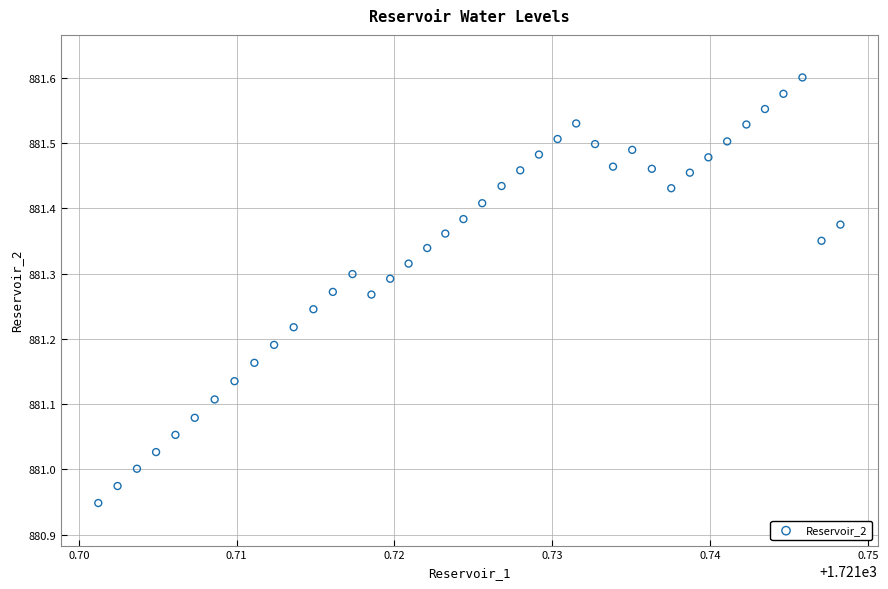

What is the range of Y values (max minus min)?

0.7